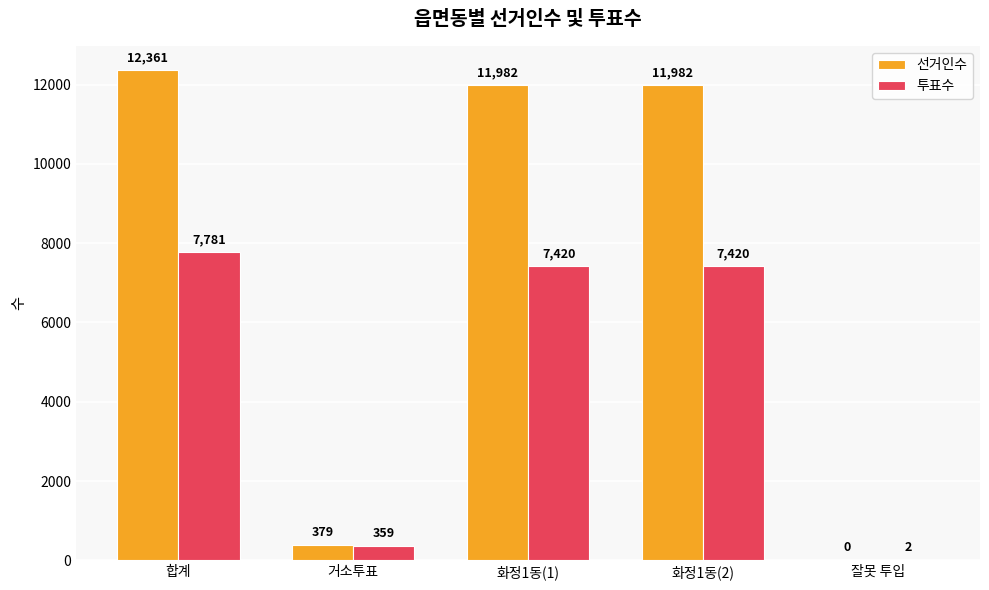

Which label corresponds to the largest value in the chart?

합계